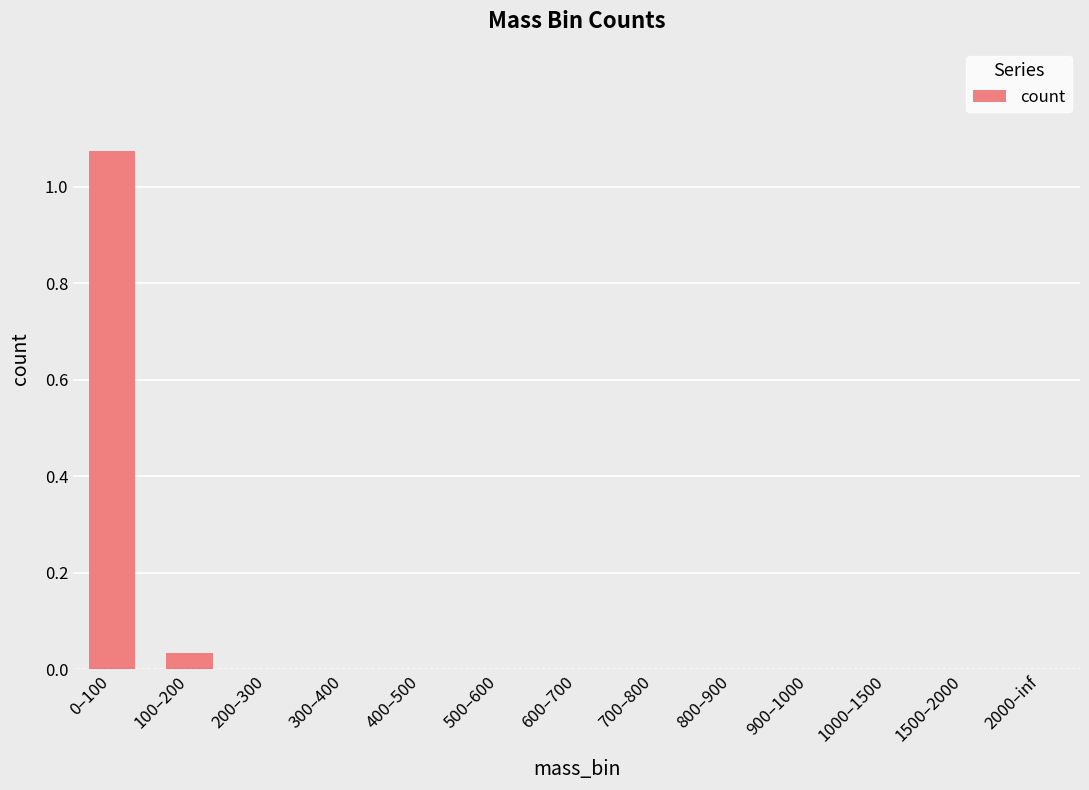

Between 800–900 and 100–200, which is larger?

100–200